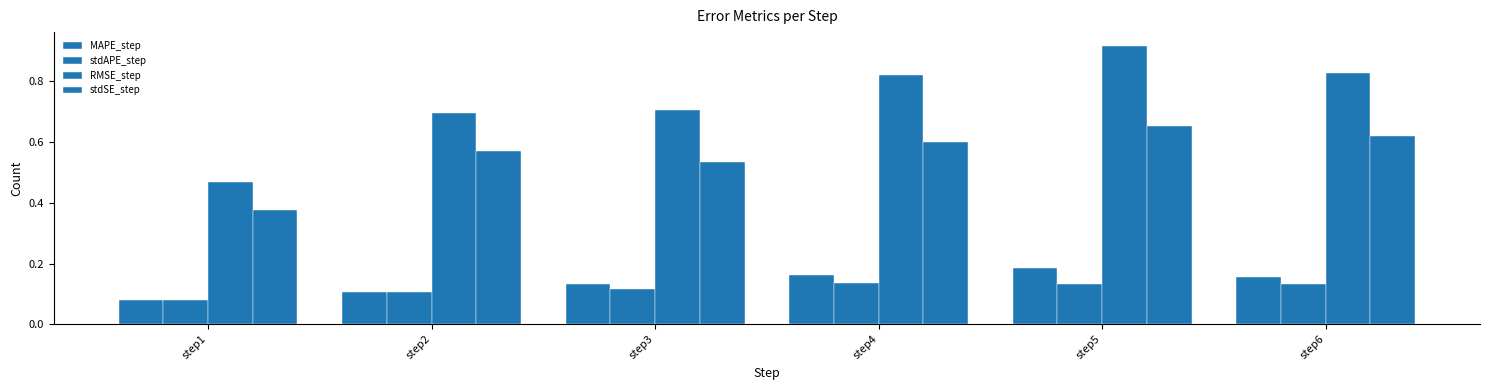

Are the bars horizontal?

No